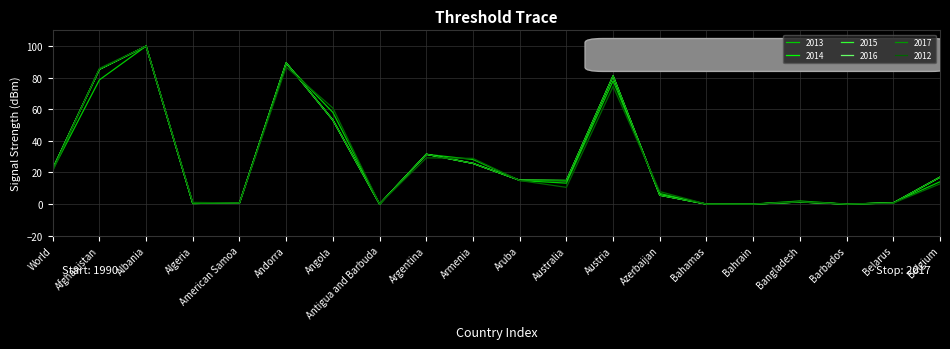

Does the chart have visible grid lines?

Yes